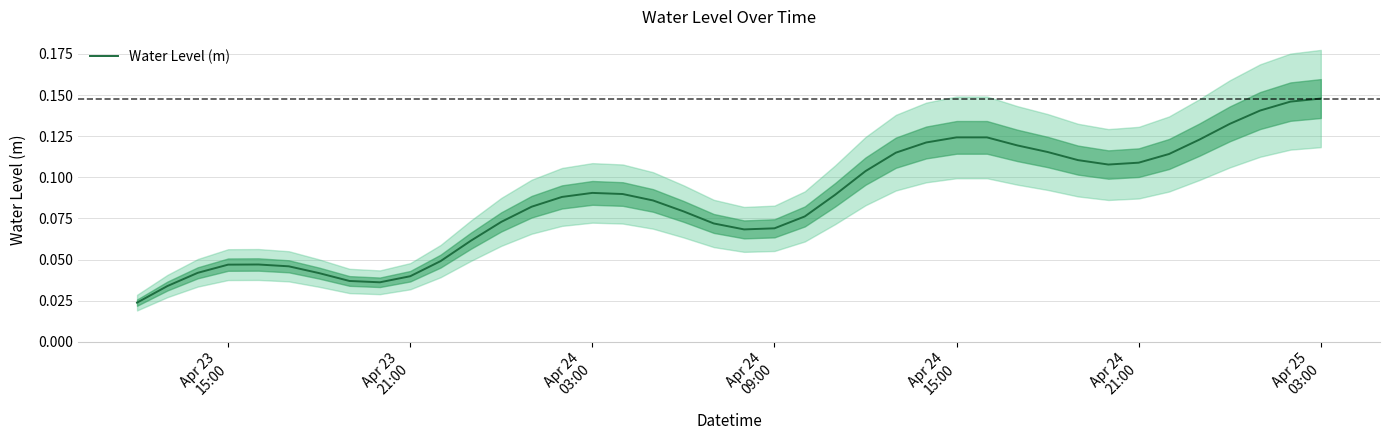

Does the chart display data point markers on the line(s)?

No